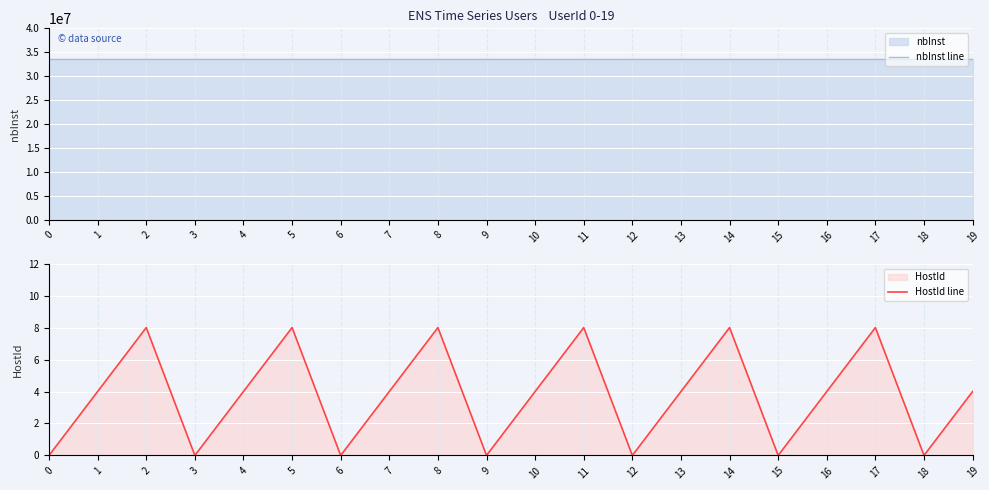

Which series has the largest total across all categories?

nbInst line